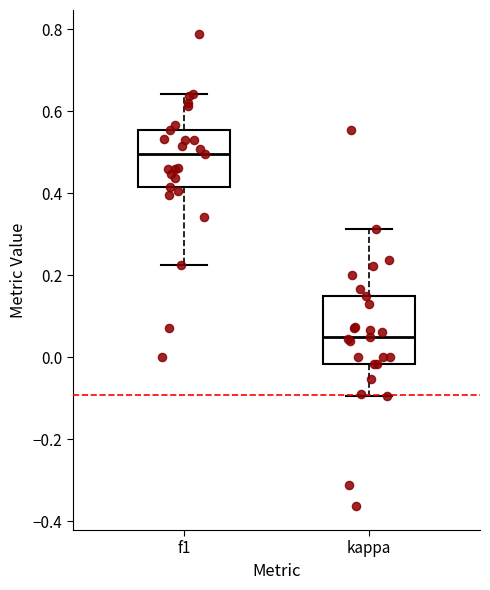

Reading left to right, transcribe this box plot: for each box, give where its median line is, the range the box spans, and where its two whiskers end, as read against the y-axis. The values are not printed on the chart, so give them approximately, as read against the axis.

f1: median 0.50, box 0.42 to 0.56, whiskers 0.22 to 0.64
kappa: median 0.06, box -0.02 to 0.14, whiskers -0.10 to 0.32